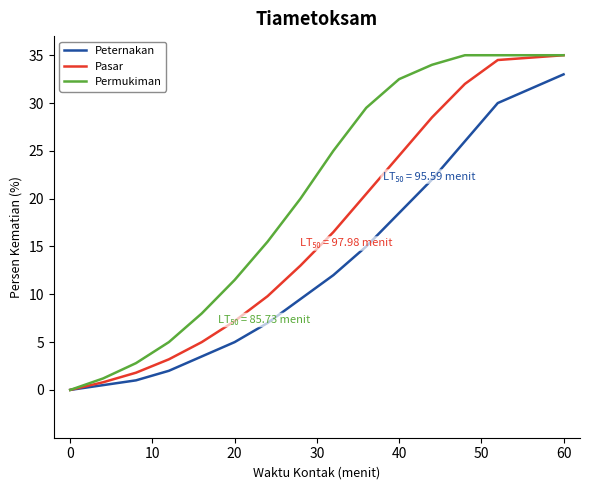

At how many categories does at least one series exceed 18?

8